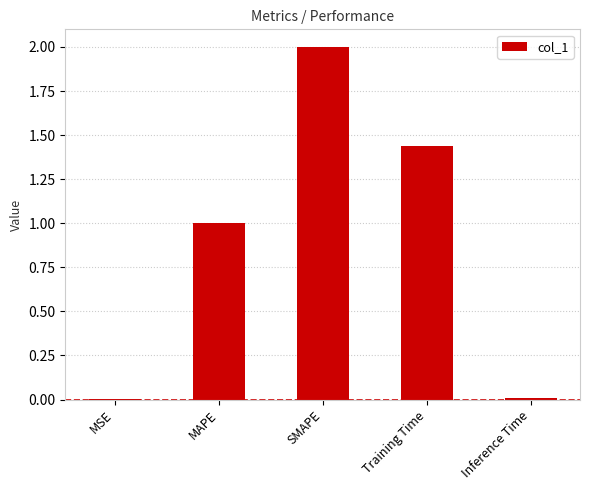

True or false: the data shows 3.5 at SMAPE.

False